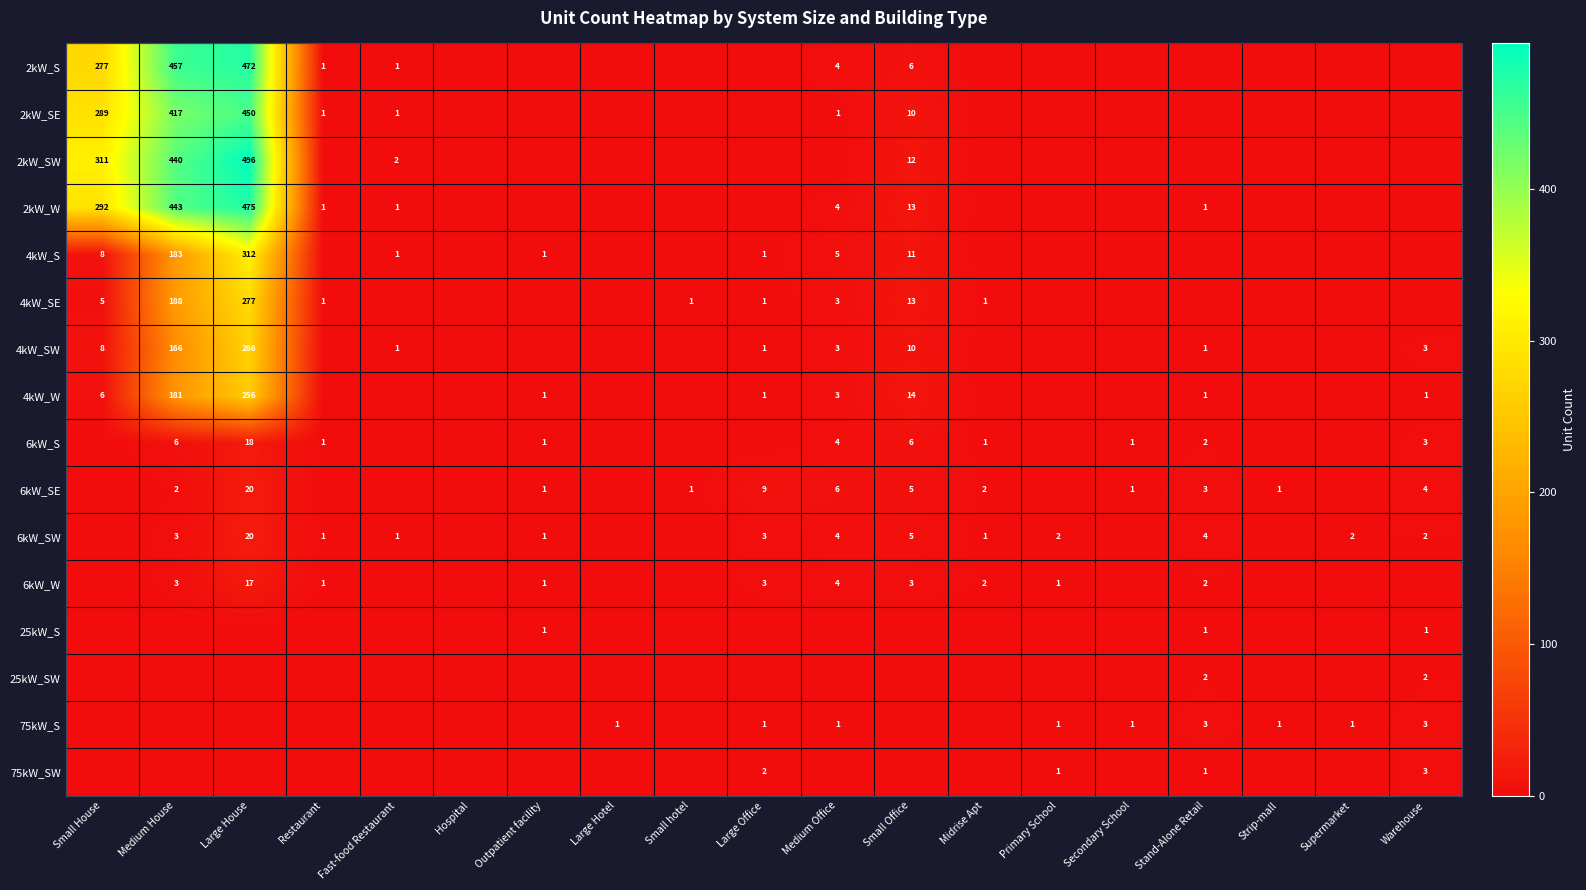

Between Primary School and Small hotel, which is larger?

Primary School